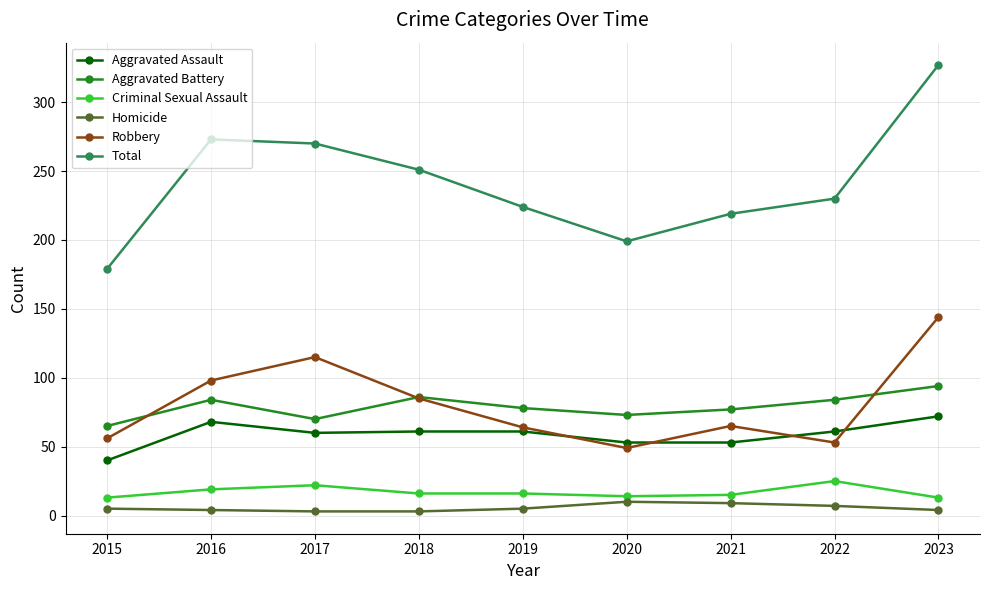

What is the average value of the Criminal Sexual Assault series?

17